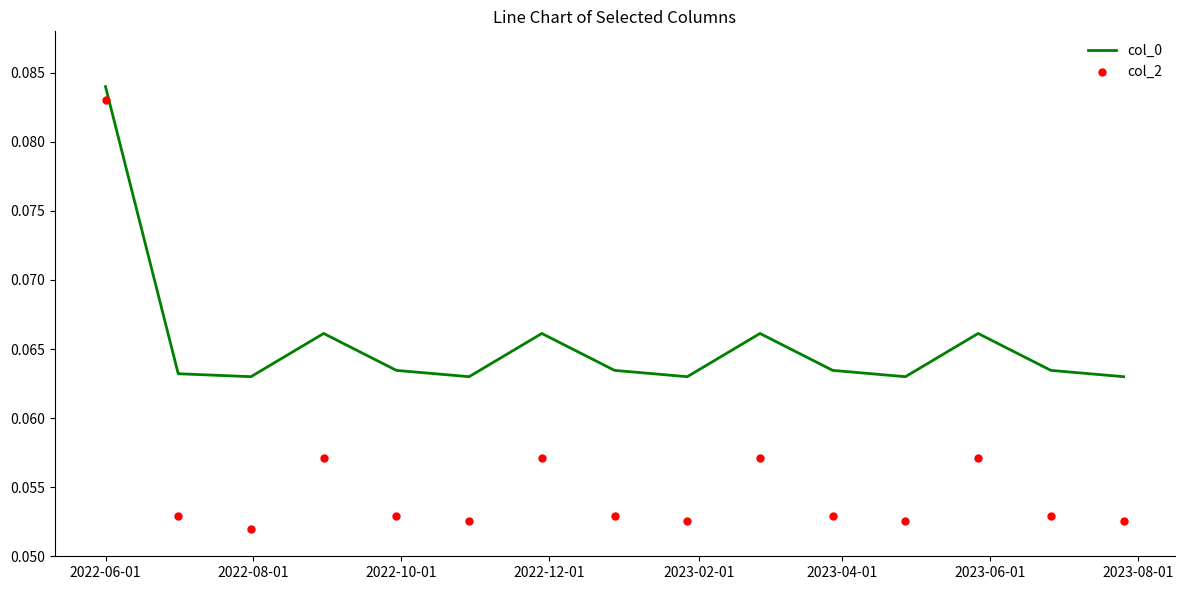

Is the value of col_2 at 11 greater than the value of col_0 at 2023-04-01?

No